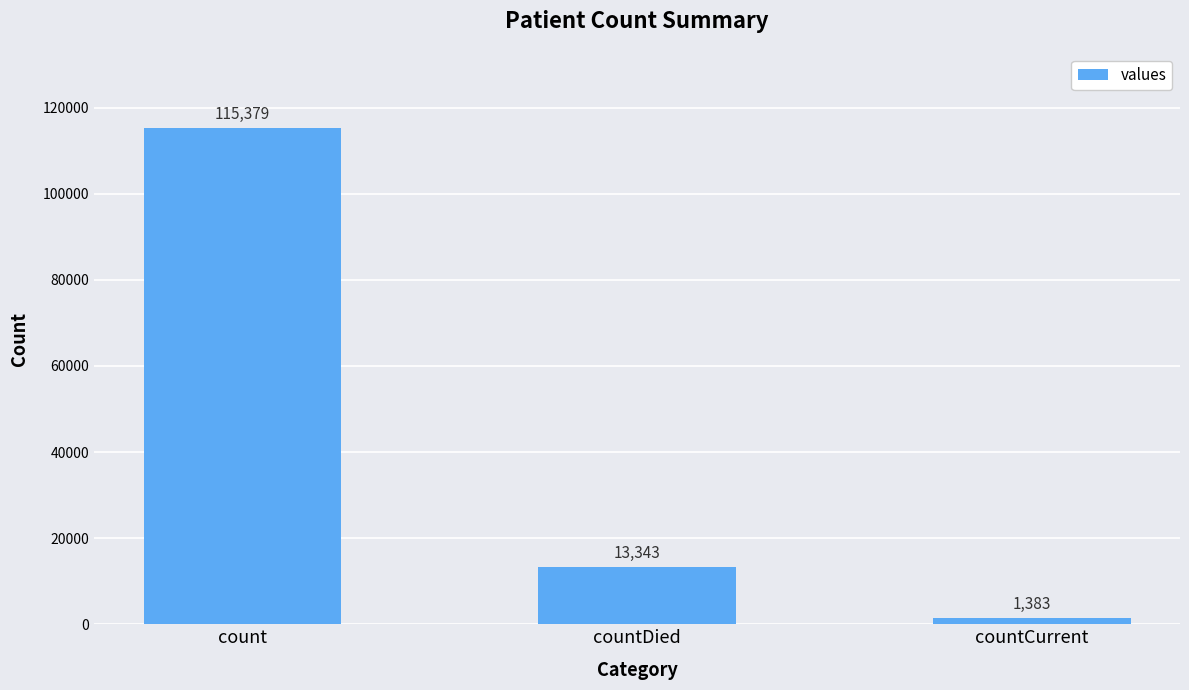

What is the difference between the maximum and second lowest values?

102036